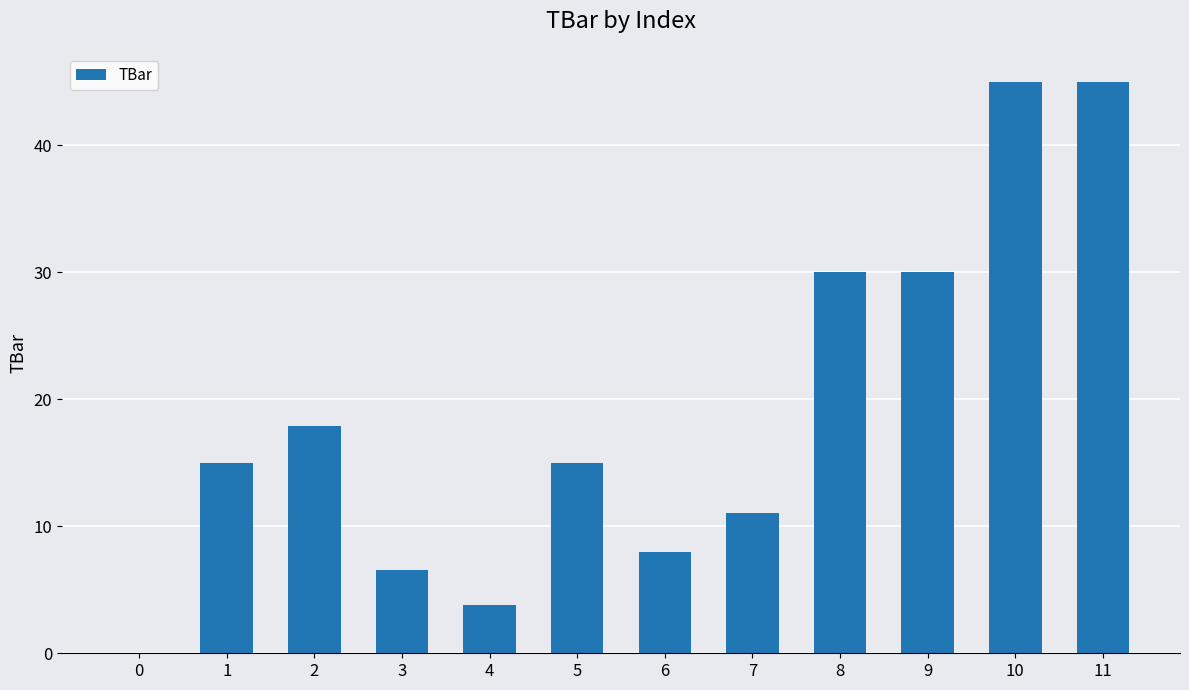

The chart shows a value of 10.3 at 3. True or false?

False